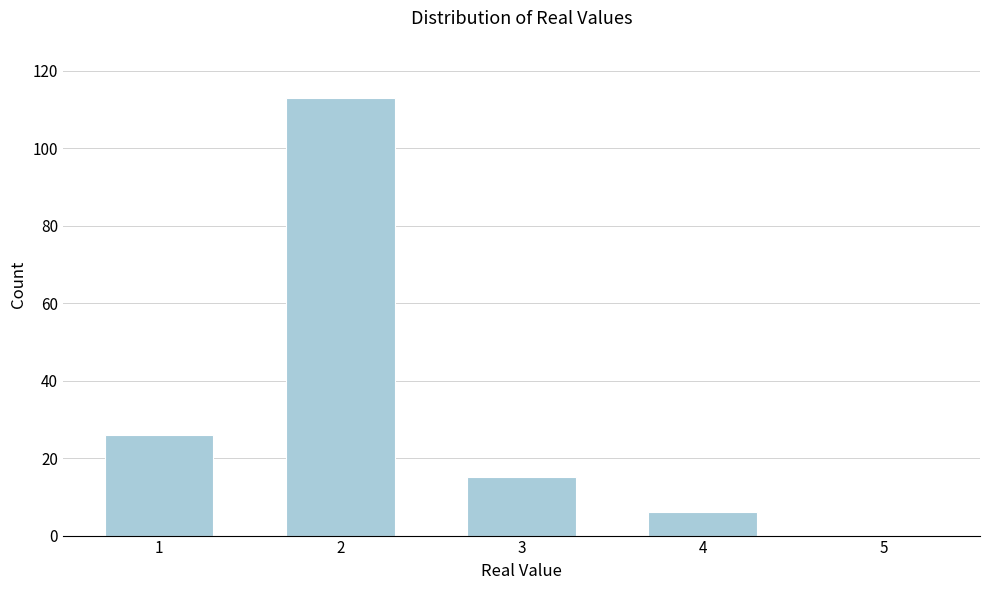

What is the height of the bar covering 2.5 to 3.5 on the x-axis? The values are not printed on the chart, so give them approximately, as read against the axis.

16